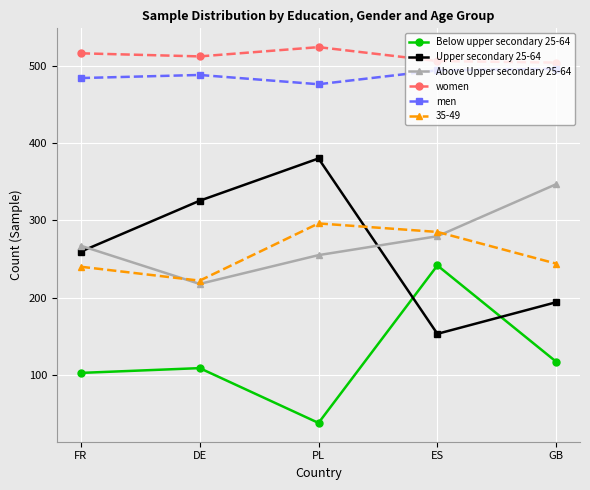

Does the chart have visible grid lines?

Yes